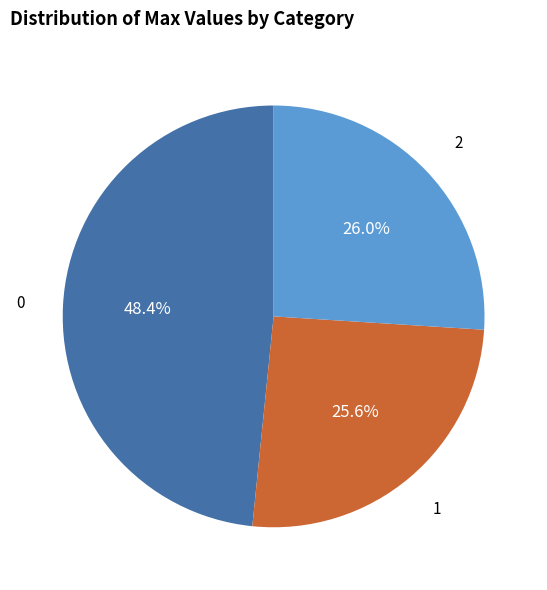

How many segments does this pie chart have?

3